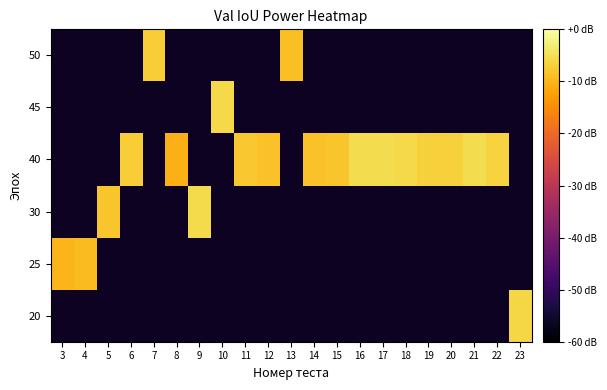

Is the value of 25 at 18 greater than the value of 45 at 9?

No